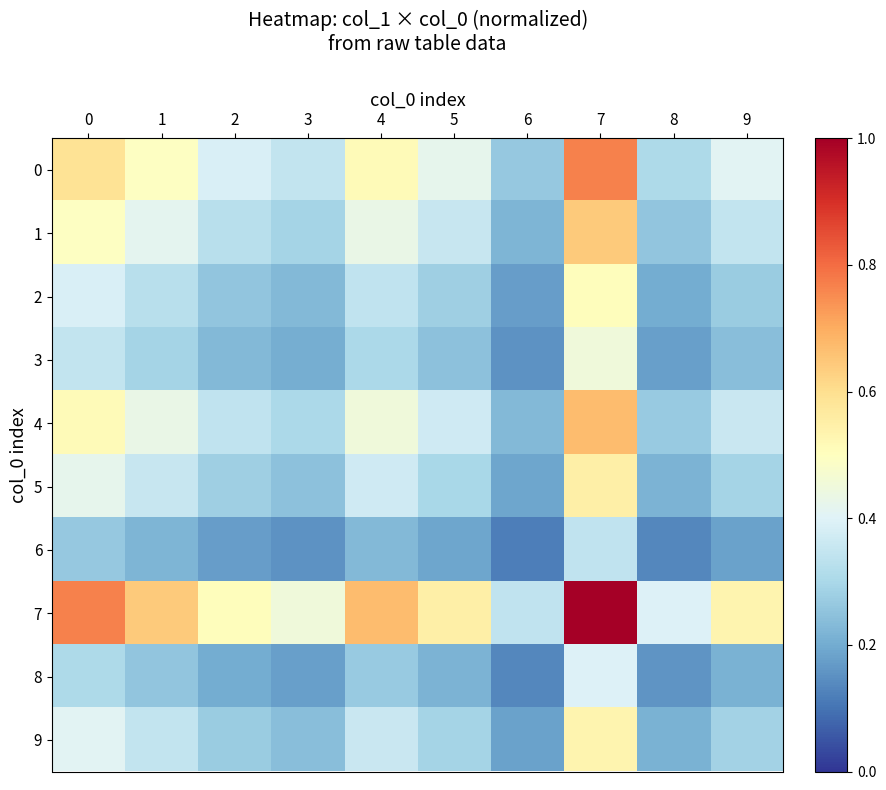

What is the spread (max minus min) of values at 5?

0.4